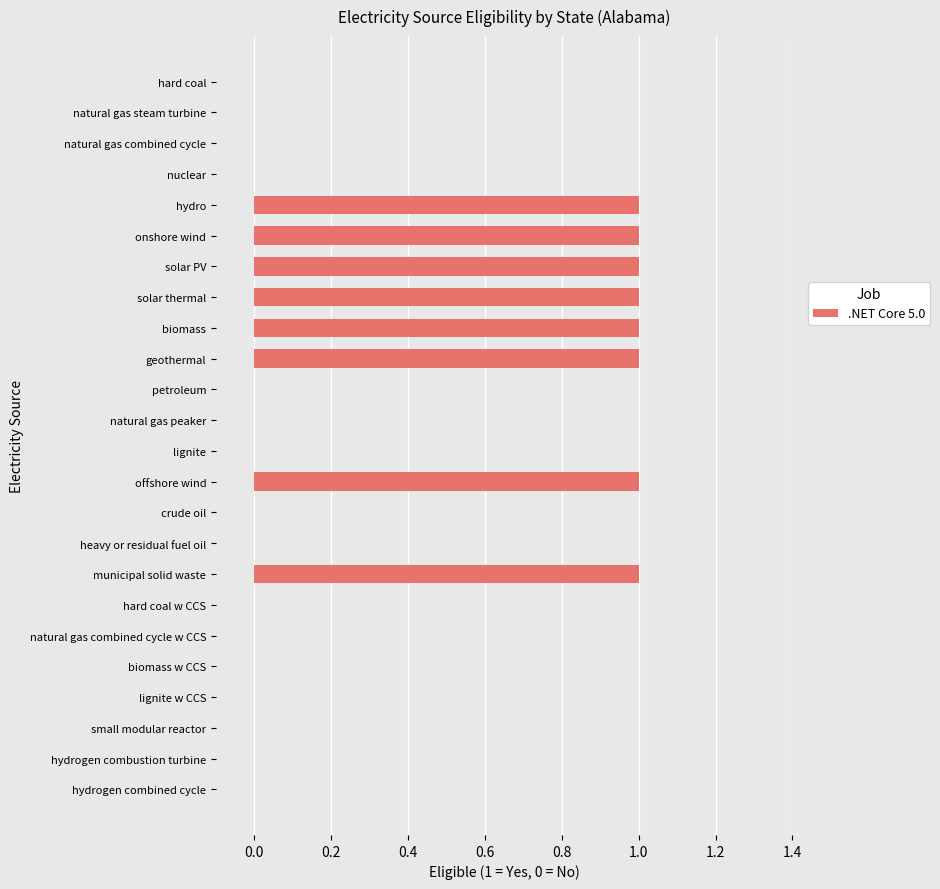

Reading top to bottom, extract all data points from this chart.

hard coal=0	natural gas steam turbine=0	natural gas combined cycle=0	nuclear=0	hydro=1	onshore wind=1	solar PV=1	solar thermal=1	biomass=1	geothermal=1	petroleum=0	natural gas peaker=0	lignite=0	offshore wind=1	crude oil=0	heavy or residual fuel oil=0	municipal solid waste=1	hard coal w CCS=0	natural gas combined cycle w CCS=0	biomass w CCS=0	lignite w CCS=0	small modular reactor=0	hydrogen combustion turbine=0	hydrogen combined cycle=0